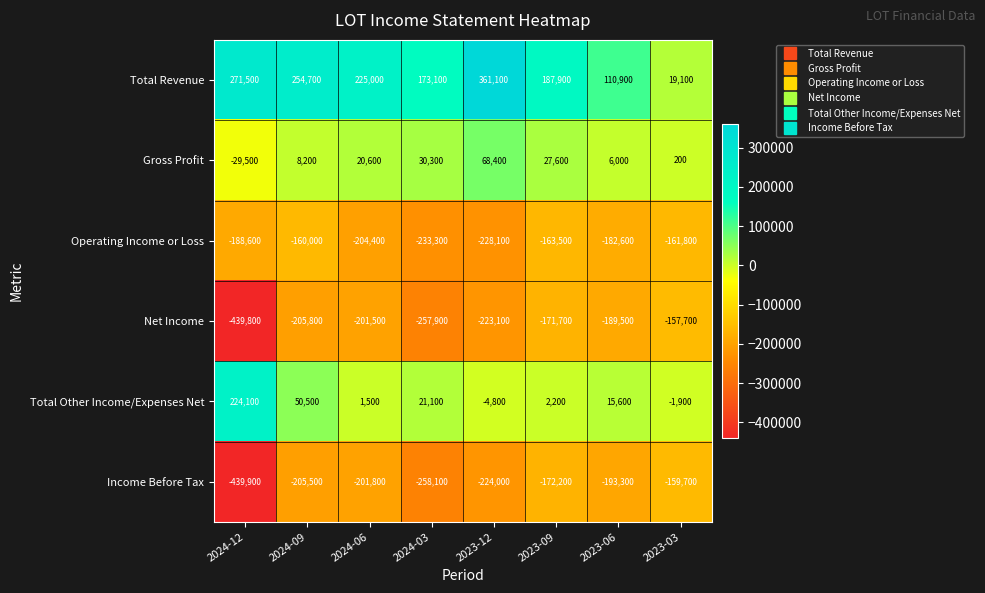

What is the difference between the maximum and minimum values in the Operating Income or Loss series?

73300